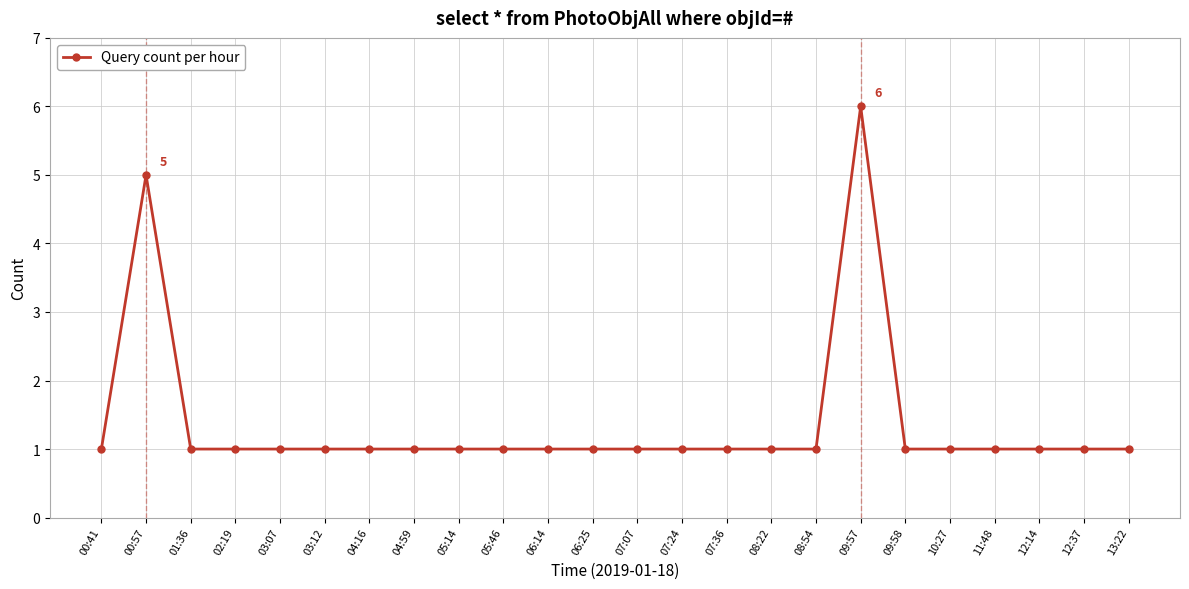

Is it true that the value at 04:16 is 1?

True